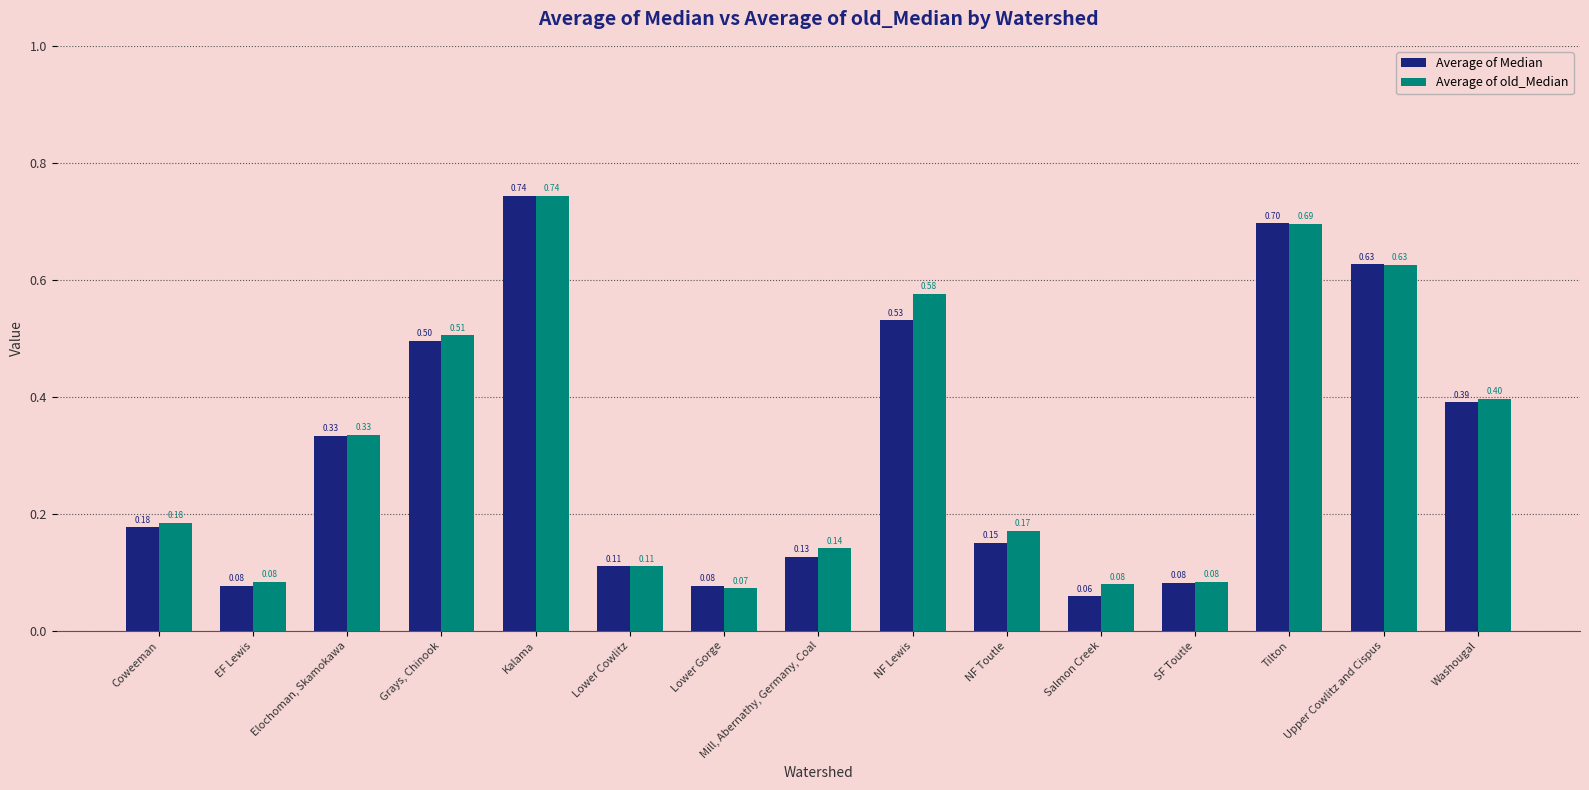

Which series has the largest range (max minus min)?

Average of Median